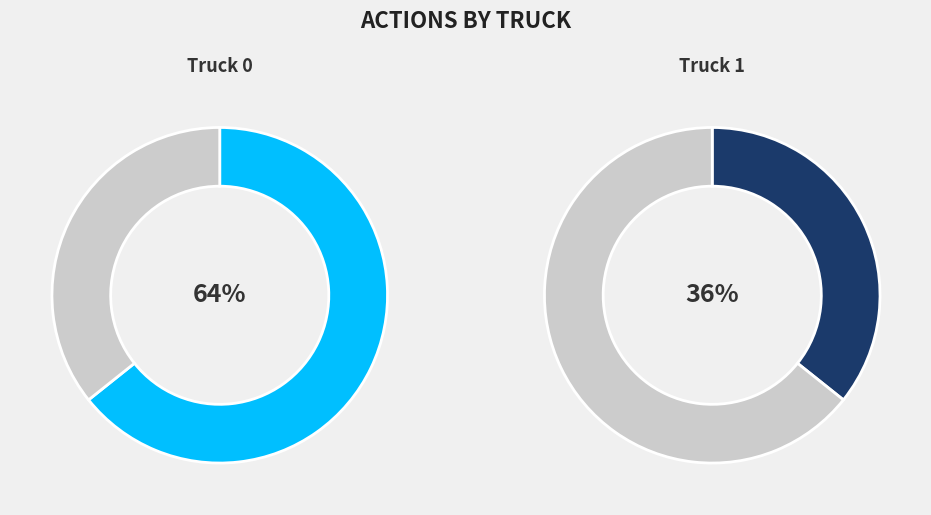

What percentage is the Truck 1 slice, to the nearest percent?

36%